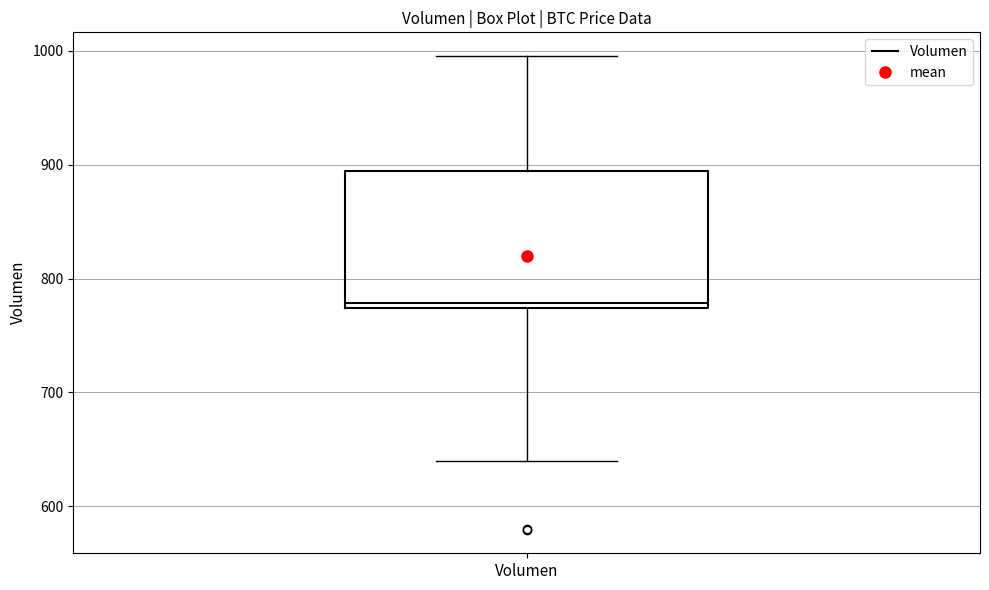

Read this box plot against the y-axis: the position of the median line, the range covered by the box, and the ends of both whiskers. The values are not printed on the chart, so give them approximately, as read against the axis.

median 780, box 770 to 890, whiskers 640 to 1000